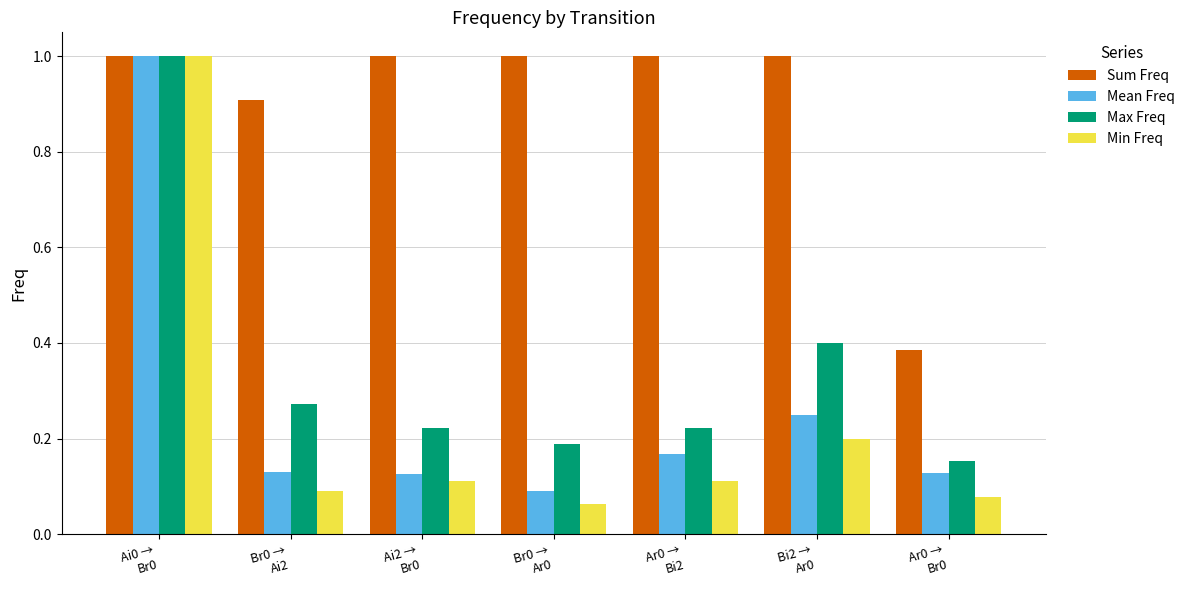

Where is Sum Freq nearest to the value 0?

Ar0 →
Br0